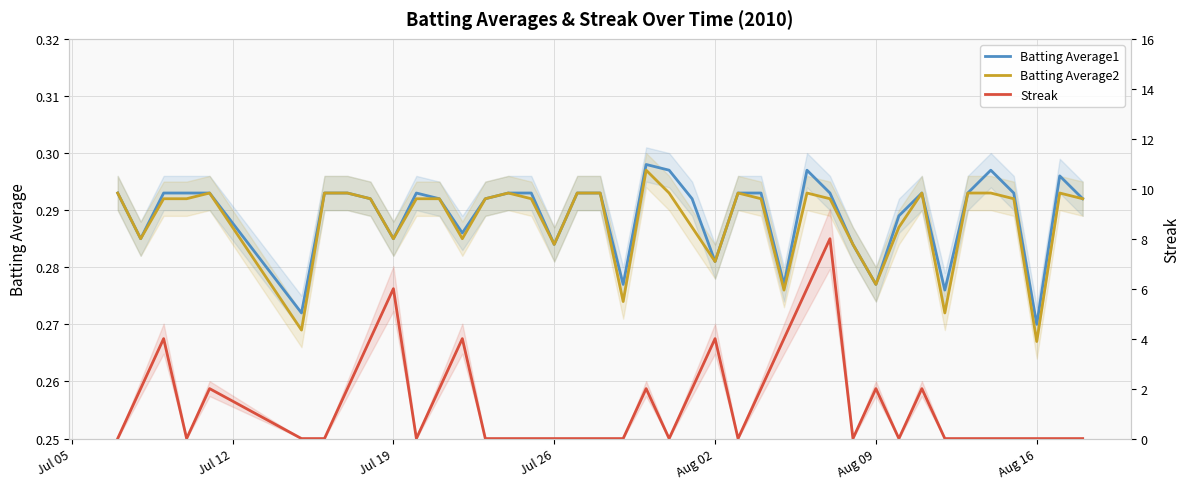

How many interior local valleys does the Streak series have?

6